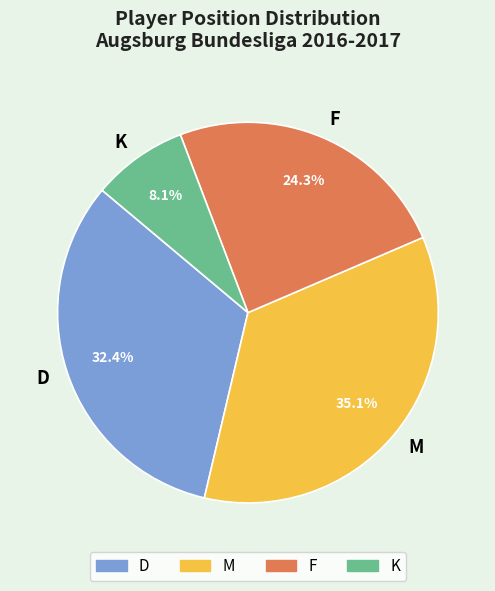

Rank the categories by value from lowest to highest.

K, F, D, M